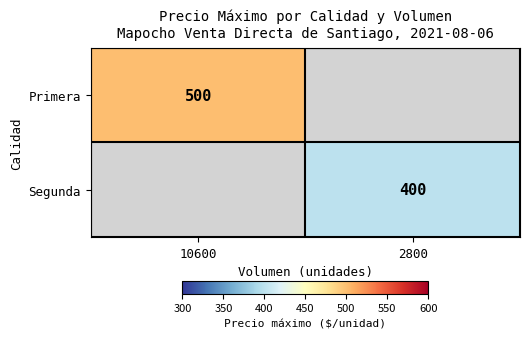

Which label corresponds to the largest value in the chart?

10600